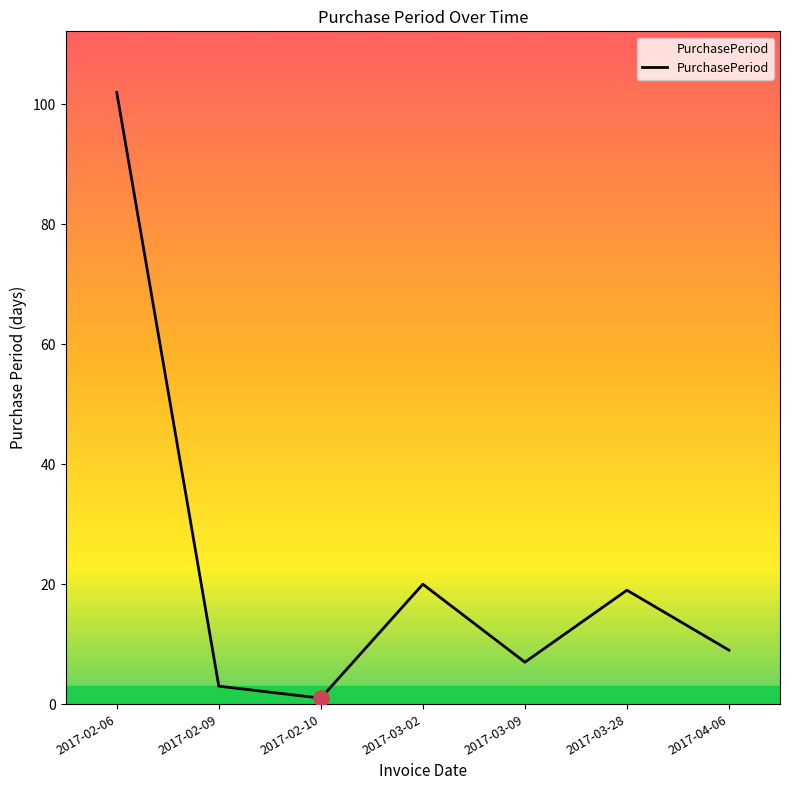

Between 2017-03-02 and 2017-02-10, which is larger?

2017-03-02